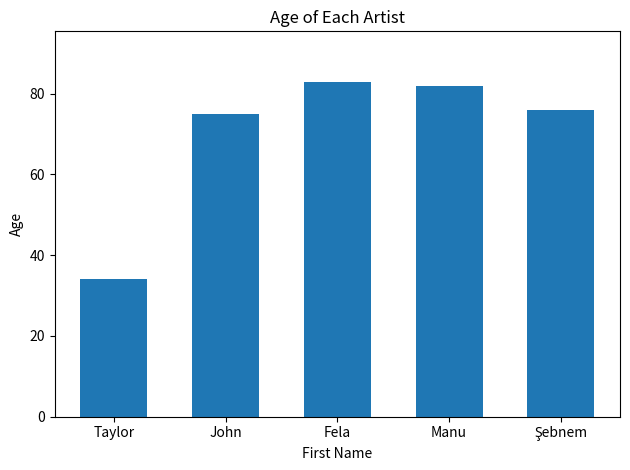

How many values are below 76?

2